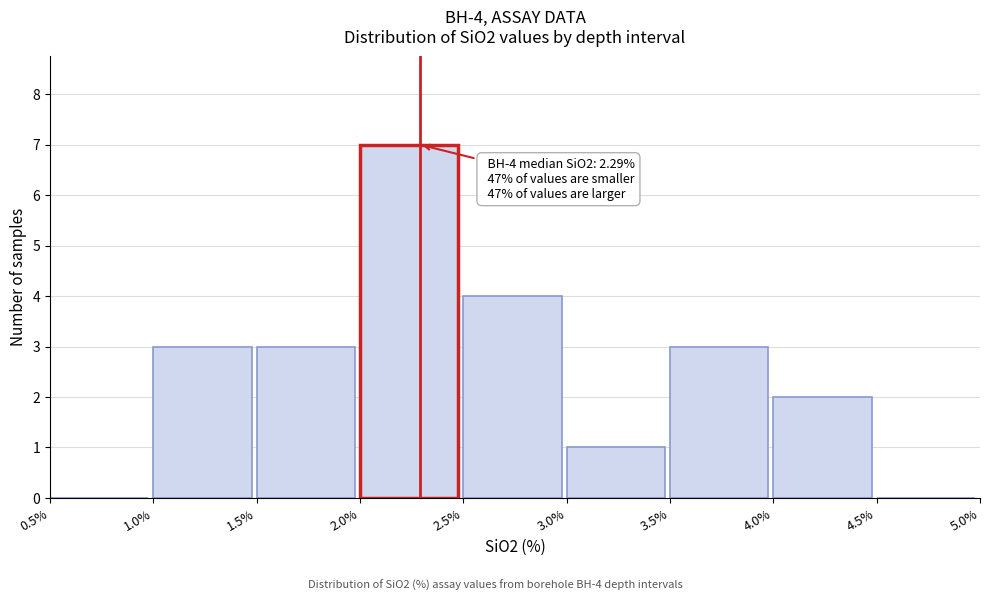

Which range on the x-axis has the tallest bar?

2.0% to 2.5%